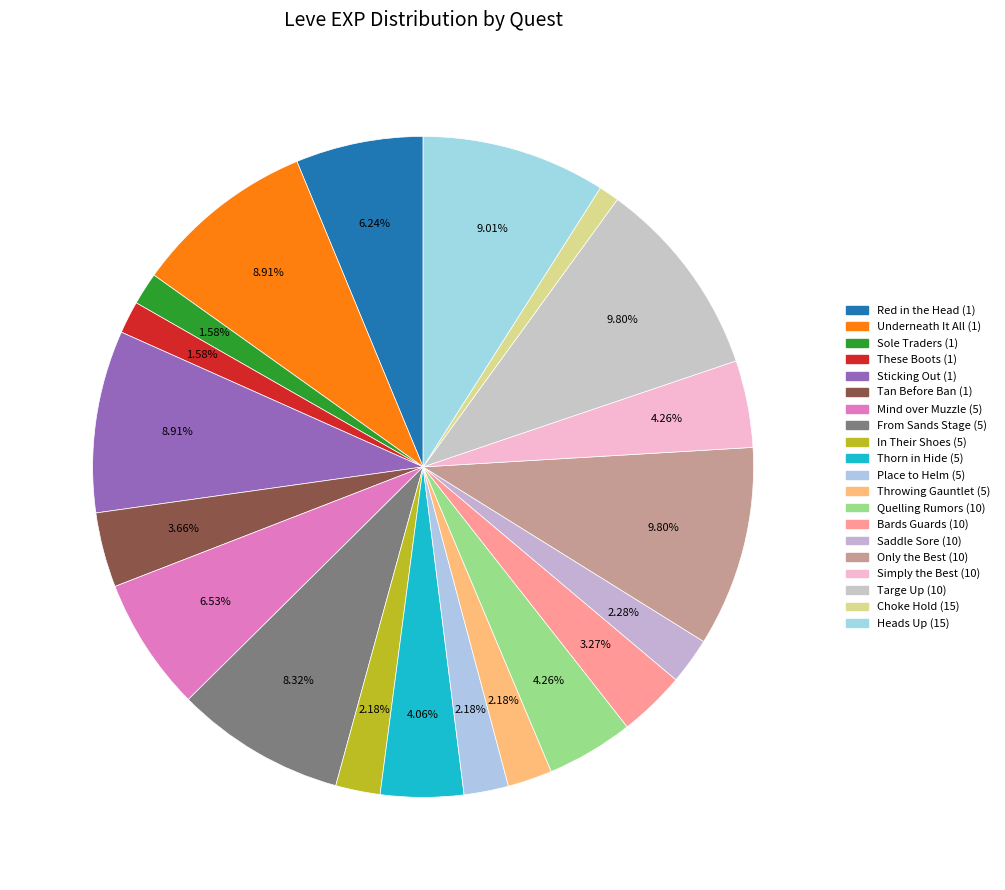

Count the number of slices in the pie.

20